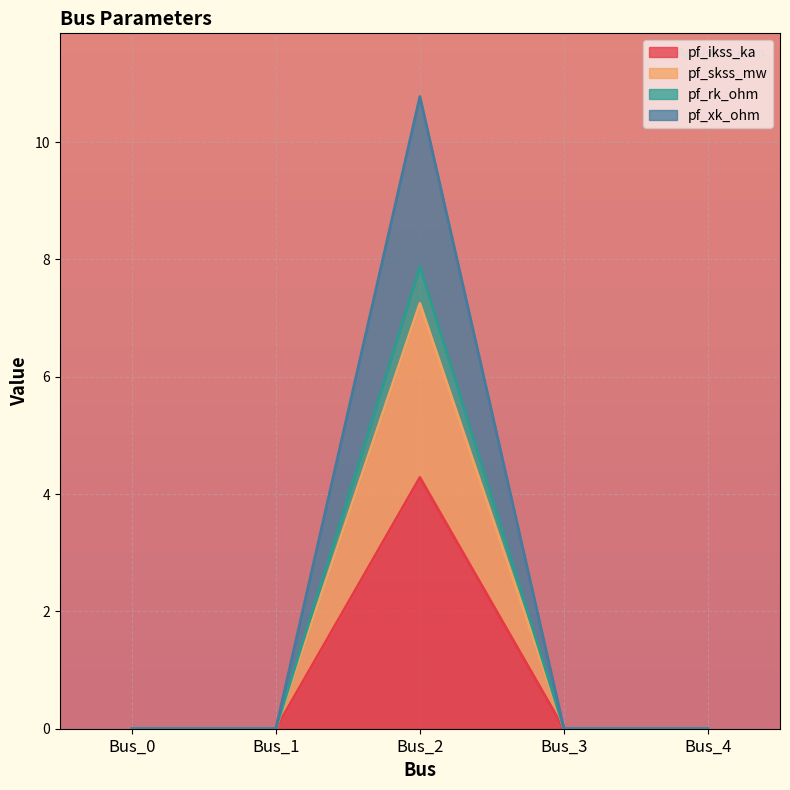

Reading left to right, list the values for the pf_ikss_ka series.

Bus_0=0.0	Bus_1=0.0	Bus_2=4.3	Bus_3=0.0	Bus_4=0.0